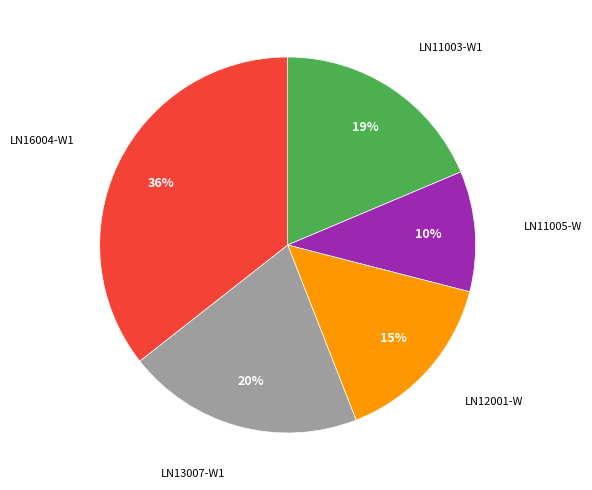

Does any single category account for the majority?

No